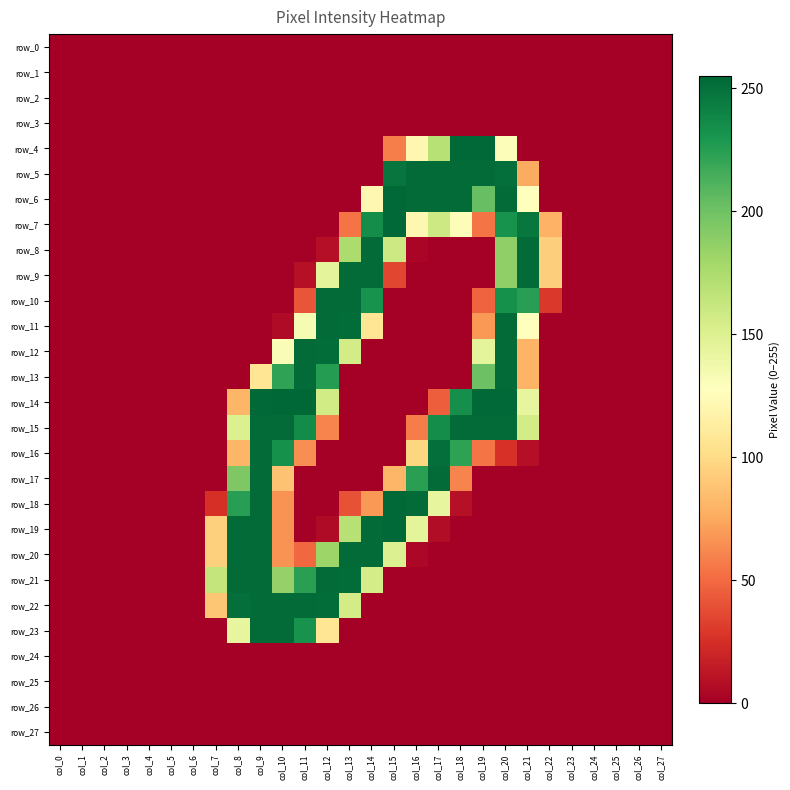

Rank the series by their maximum value, from lowest to highest.

row_0, row_1, row_2, row_3, row_24, row_25, row_26, row_27, row_5, row_8, row_9, row_10, row_11, row_12, row_13, row_15, row_16, row_17, row_20, row_21, row_22, row_23, row_4, row_6, row_7, row_18, row_19, row_14